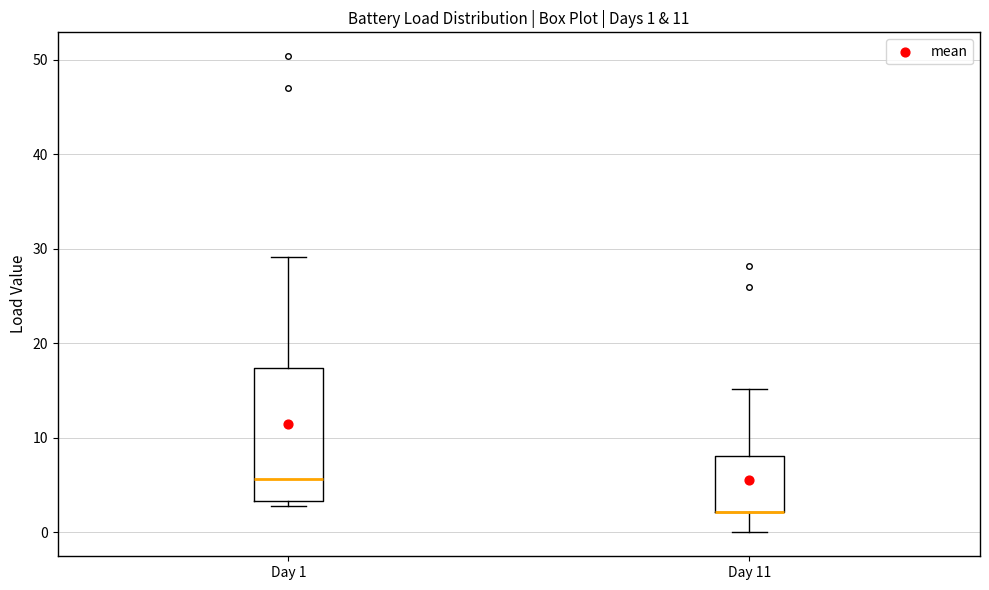

Comparing the boxes themselves (not the whiskers), which one is the tallest?

Day 1